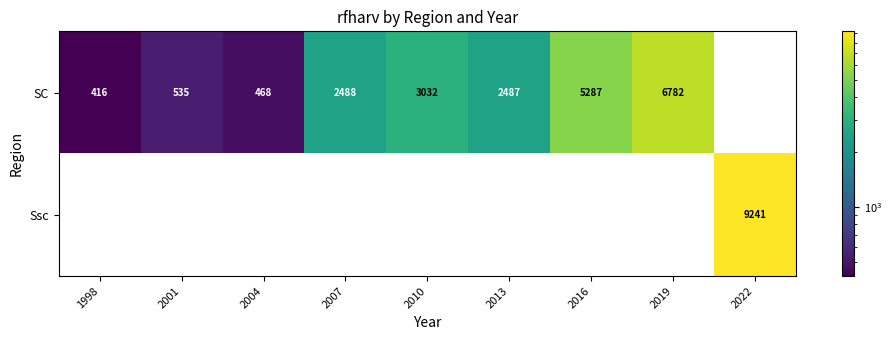

What is the maximum value shown in the chart?

9241